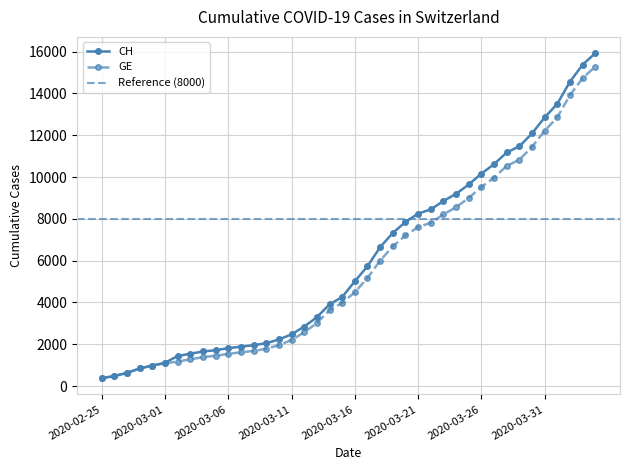

Is it true that GE equals 19049 at 2020-03-29?

False